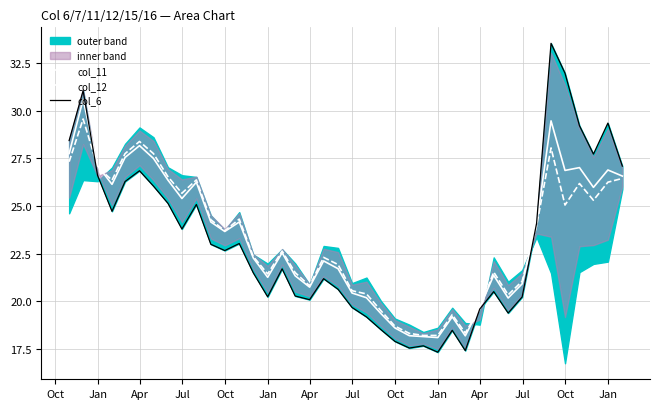

What is the maximum value for col_11?

30.6